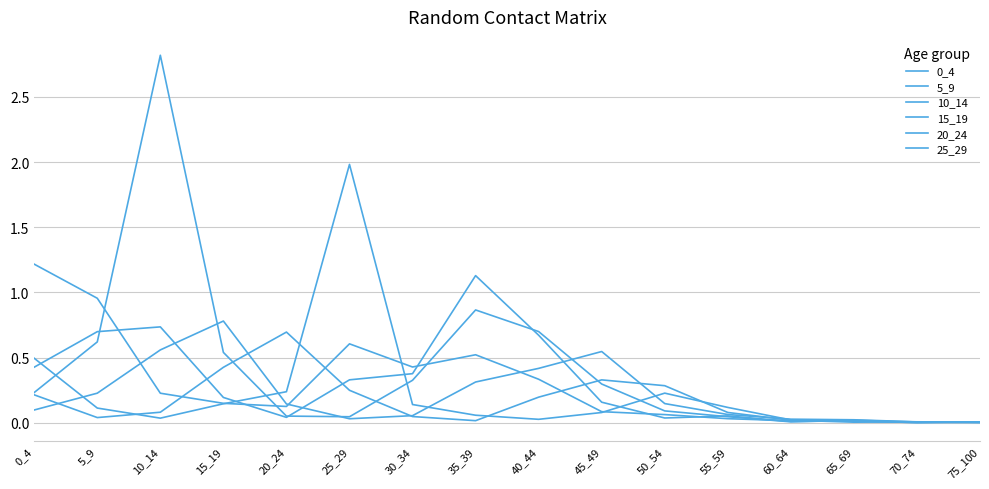

Which series has the largest total across all categories?

10_14